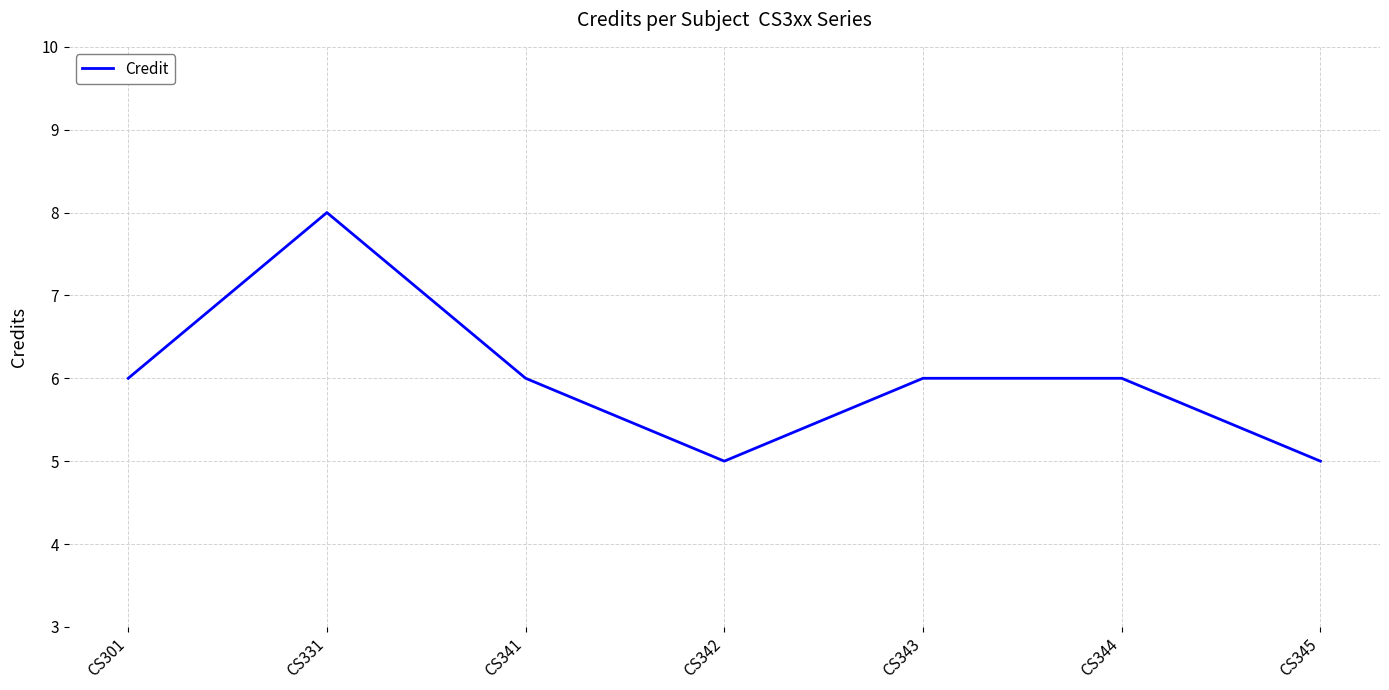

At which category does the data reach its first local peak?

CS331